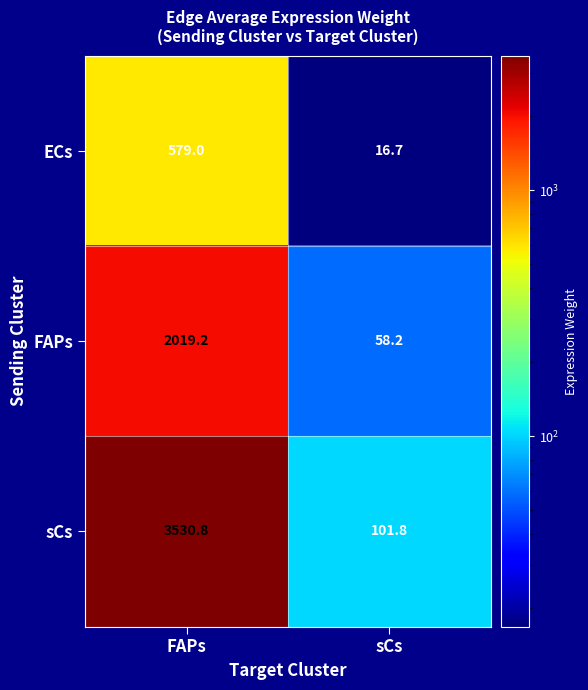

Is it true that ECs equals 8.4 at sCs?

False